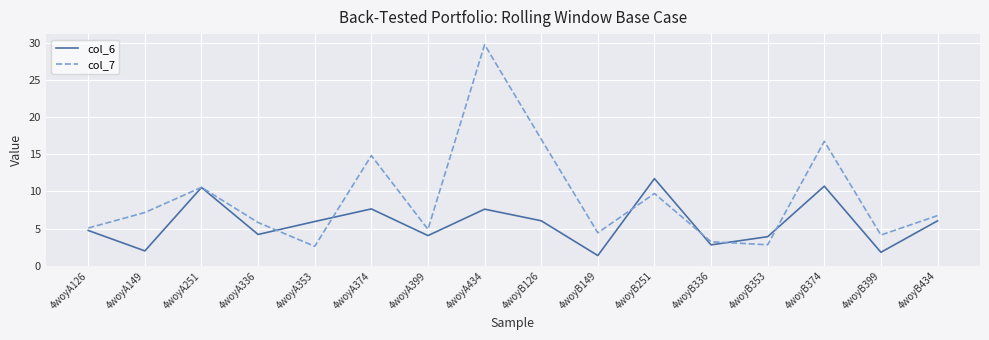

Rank the series by their average value, from highest to lowest.

col_7, col_6